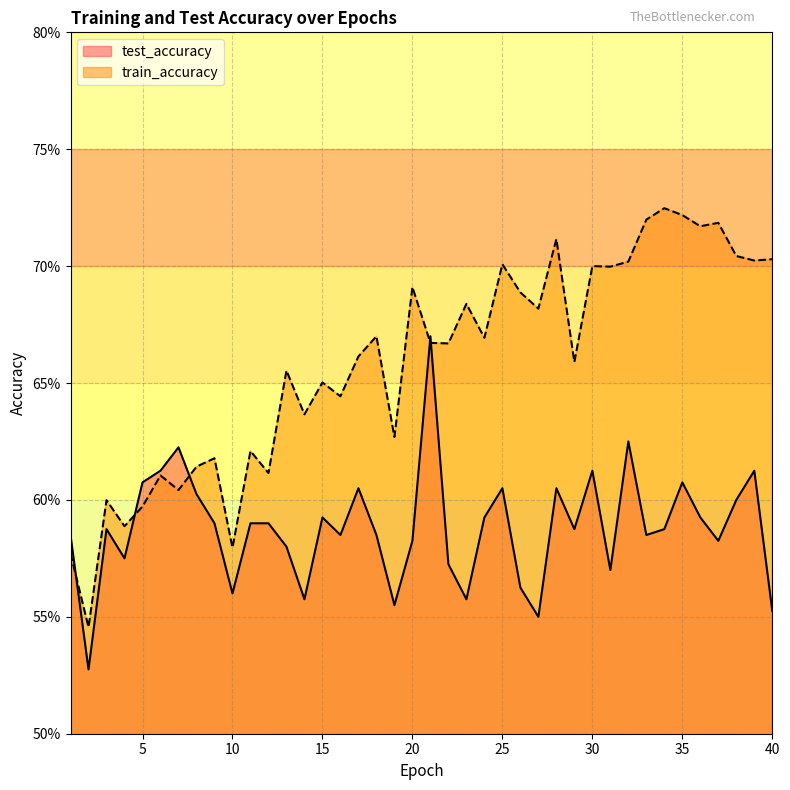

At which category does test_accuracy reach its first local peak?

3